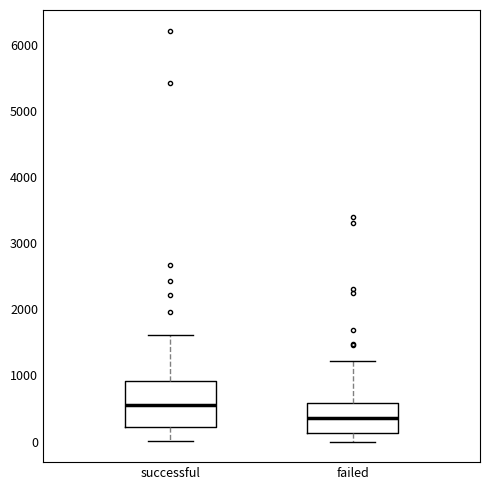

Which box is the tallest, from its lower edge to its upper edge?

successful